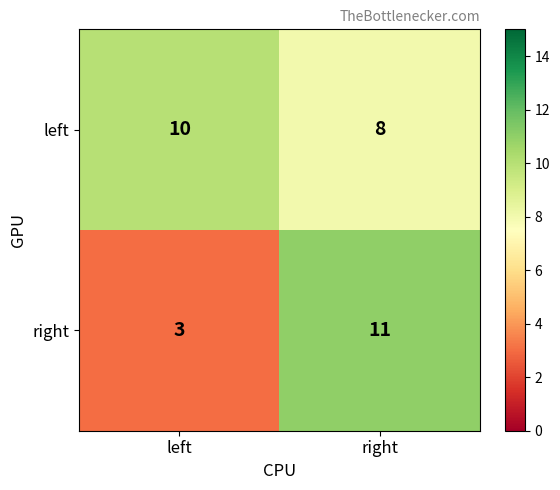

At which category is the sum across all series the highest?

right